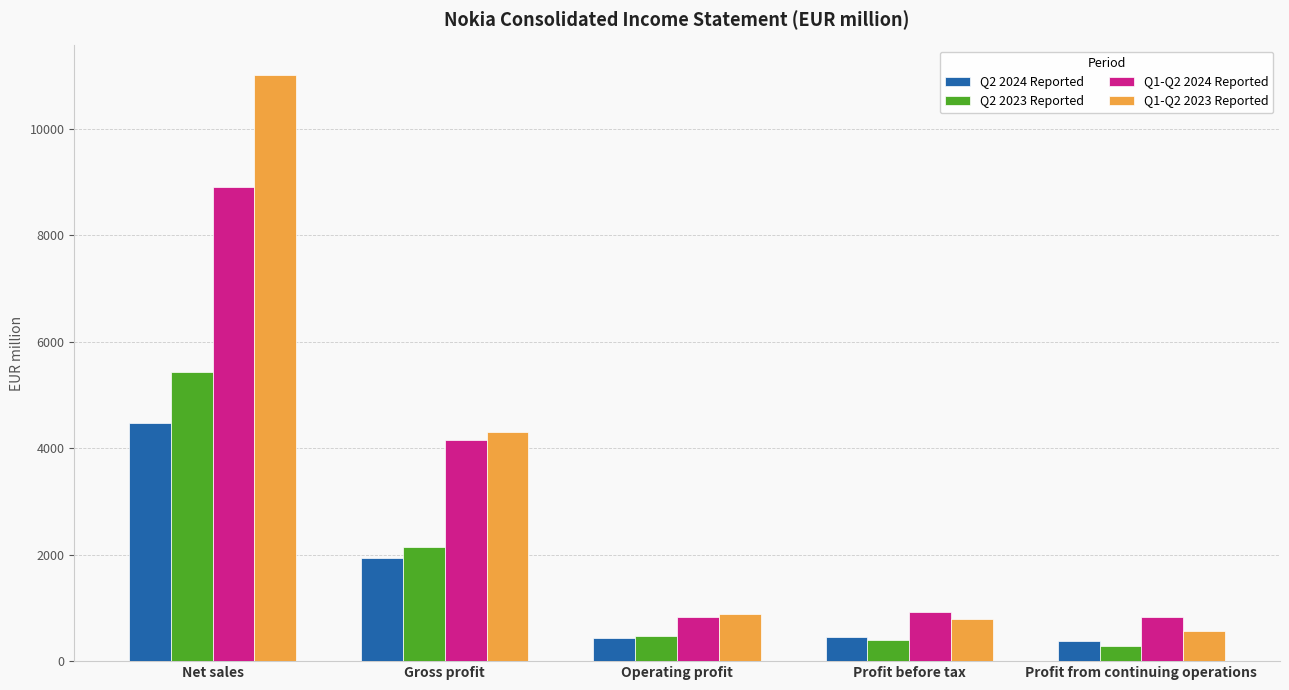

List the series in order of their peak value, lowest first.

Q2 2024 Reported, Q2 2023 Reported, Q1-Q2 2024 Reported, Q1-Q2 2023 Reported